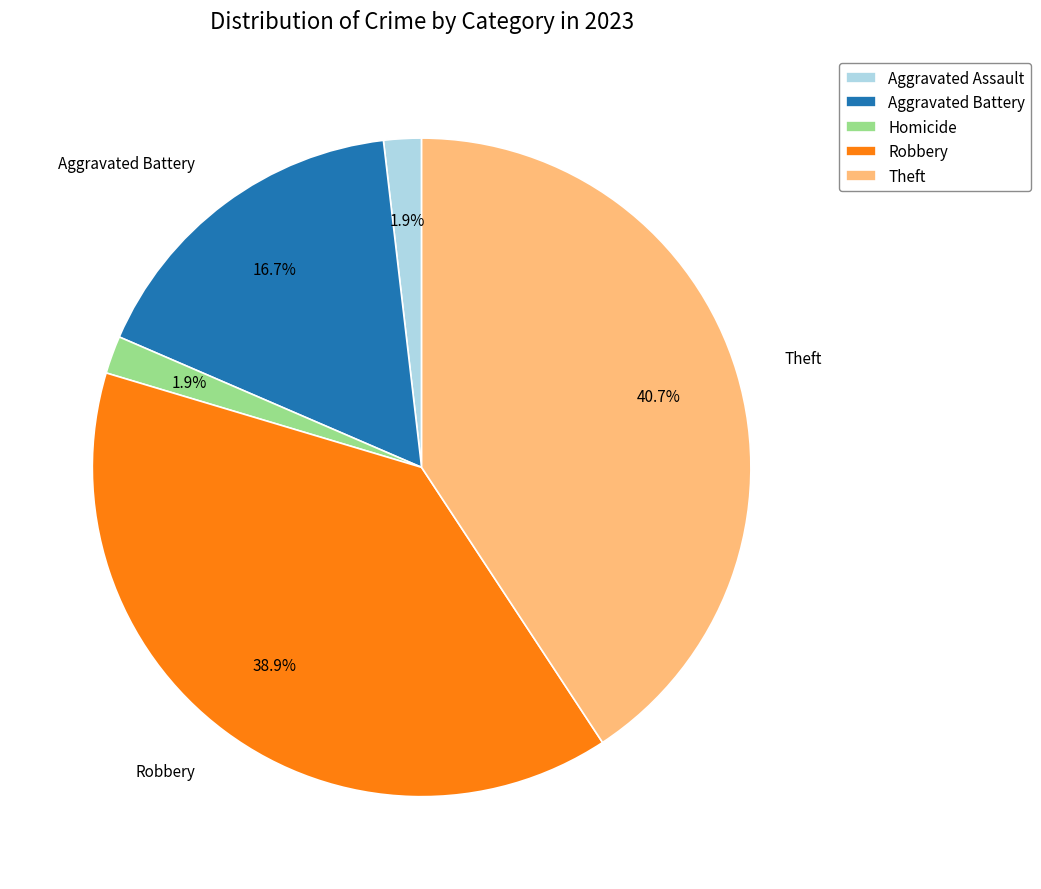

What is the largest slice in the pie chart?

Theft